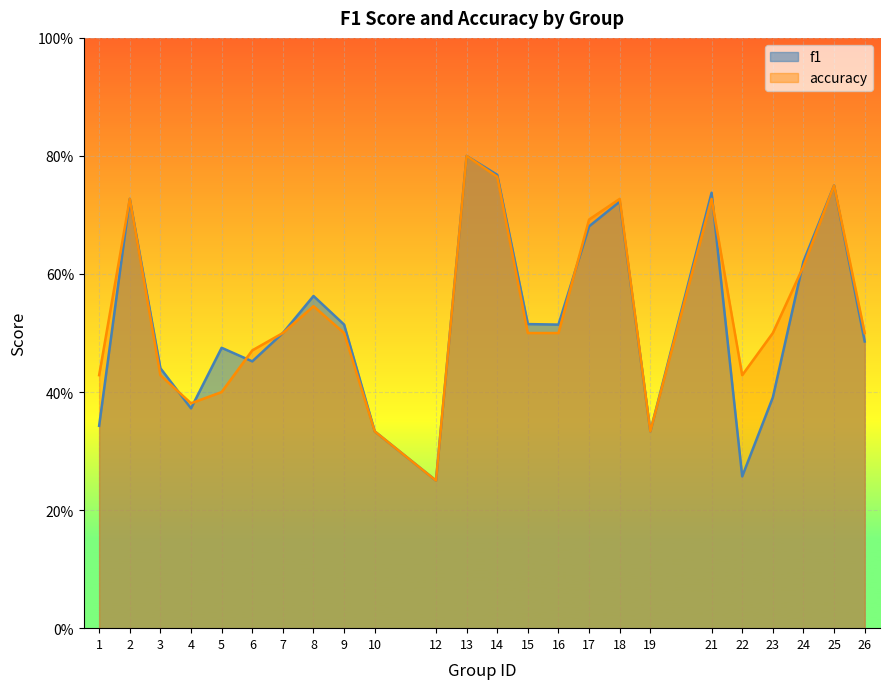

The accuracy series shows 0.2 at 5. True or false?

False